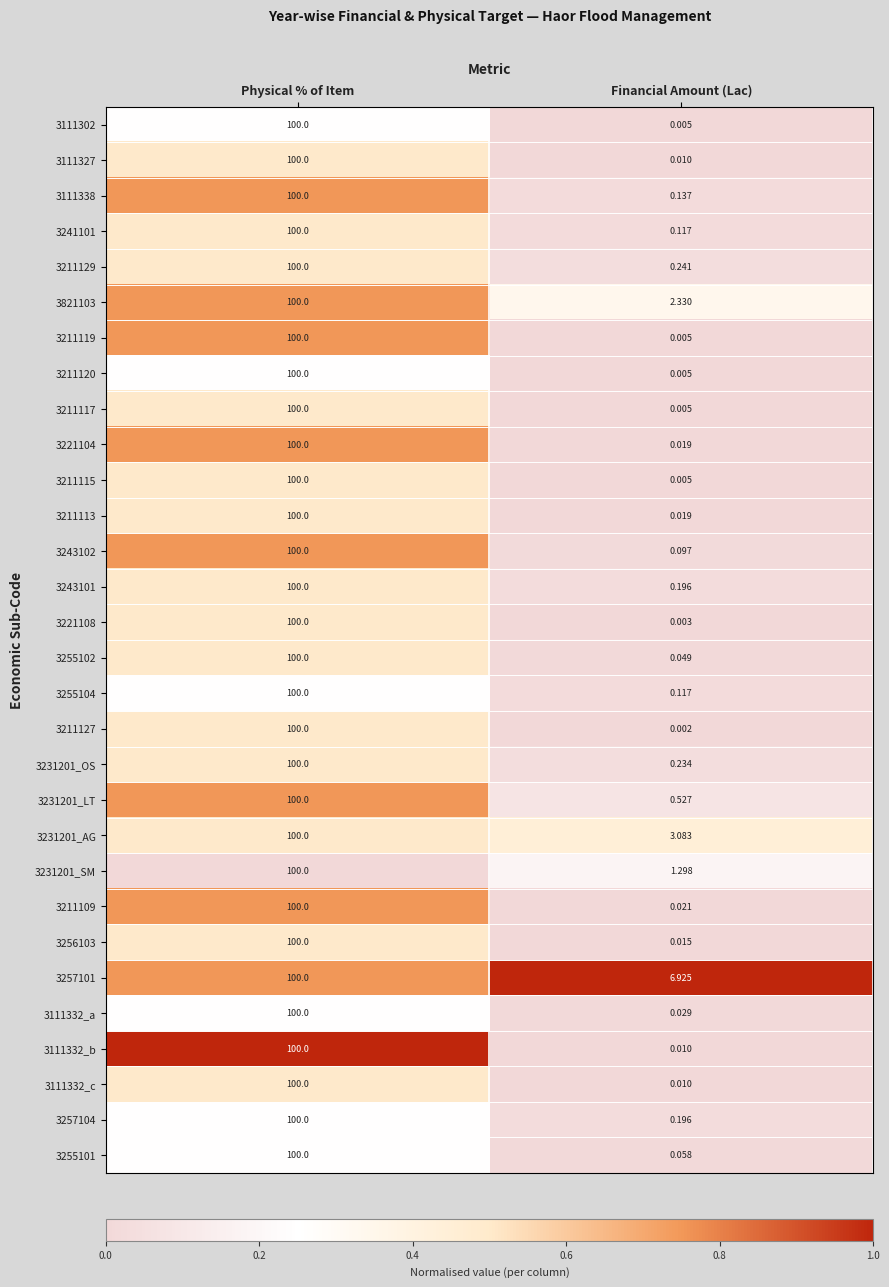

Which category has the highest value across all series?

Physical % of Item